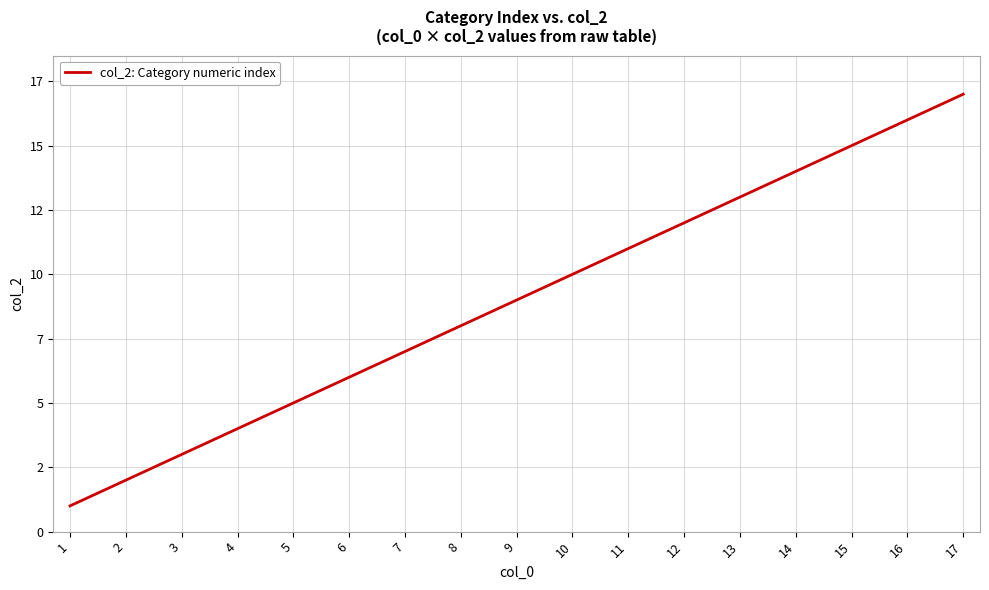

Rank the categories by value from lowest to highest.

1, 2, 3, 4, 5, 6, 7, 8, 9, 10, 11, 12, 13, 14, 15, 16, 17